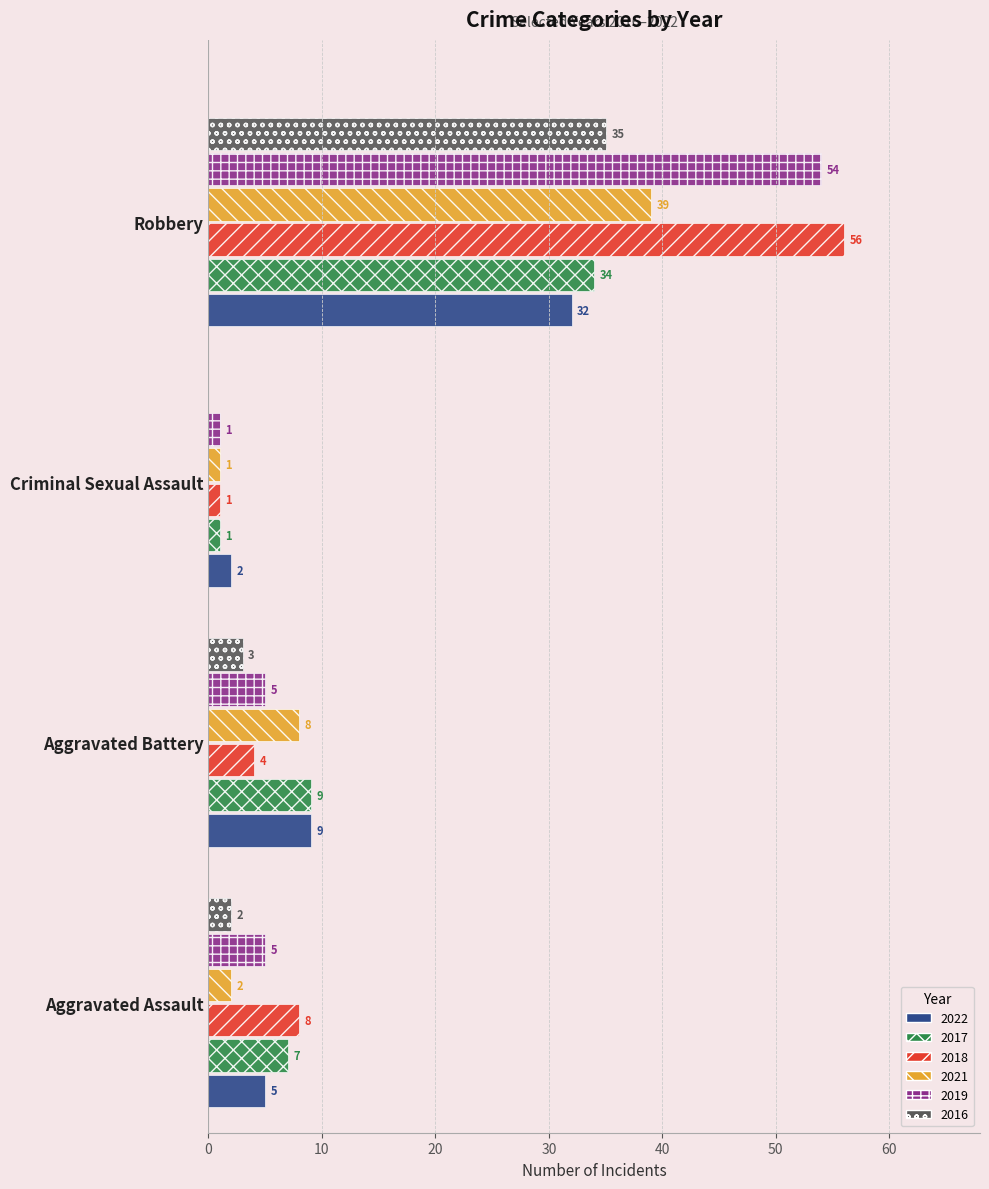

Which series has the largest range (max minus min)?

2018